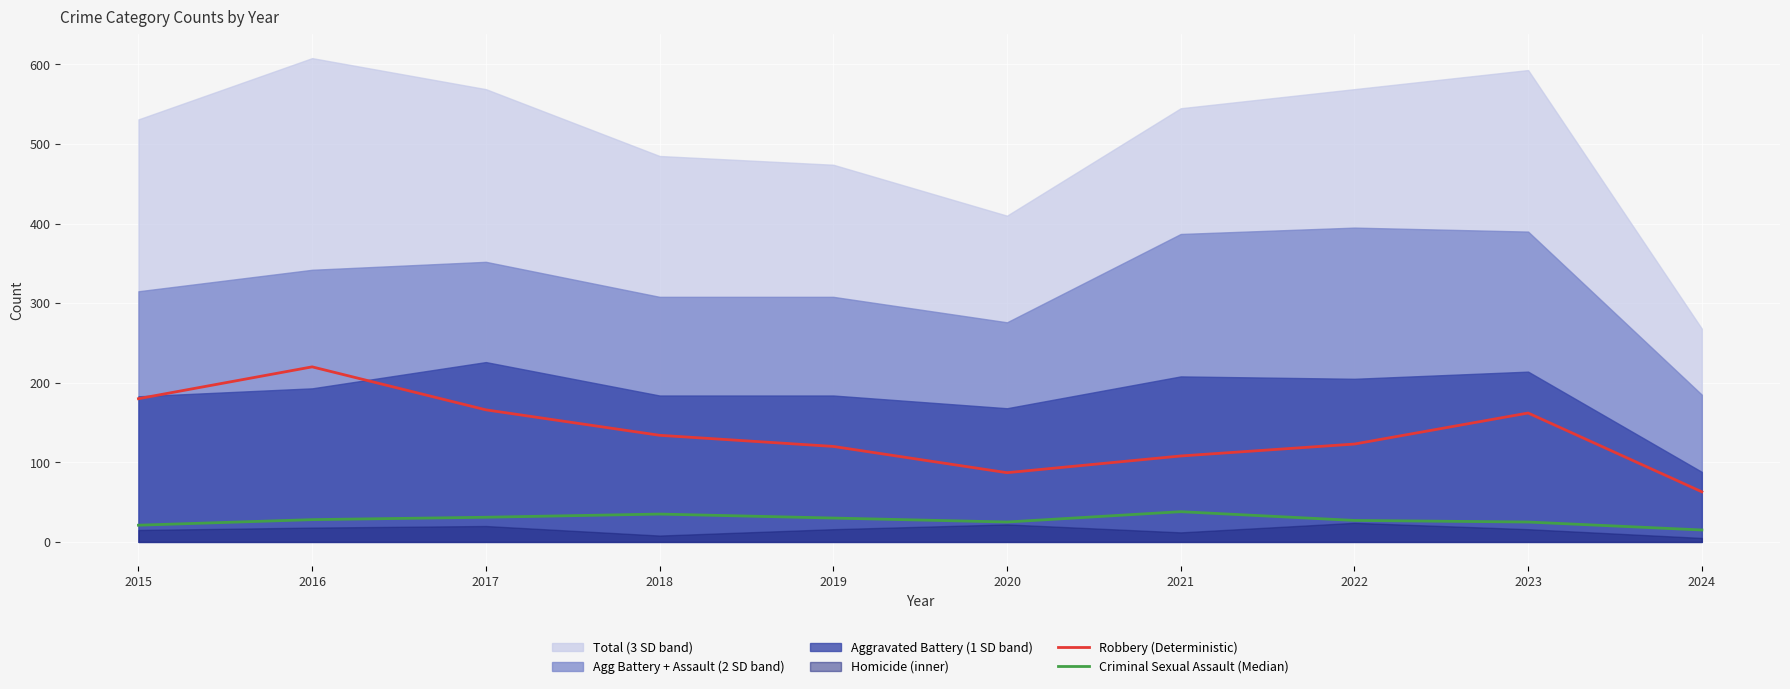

What is the value of the Robbery (Deterministic) point at the 8th from the left?

123